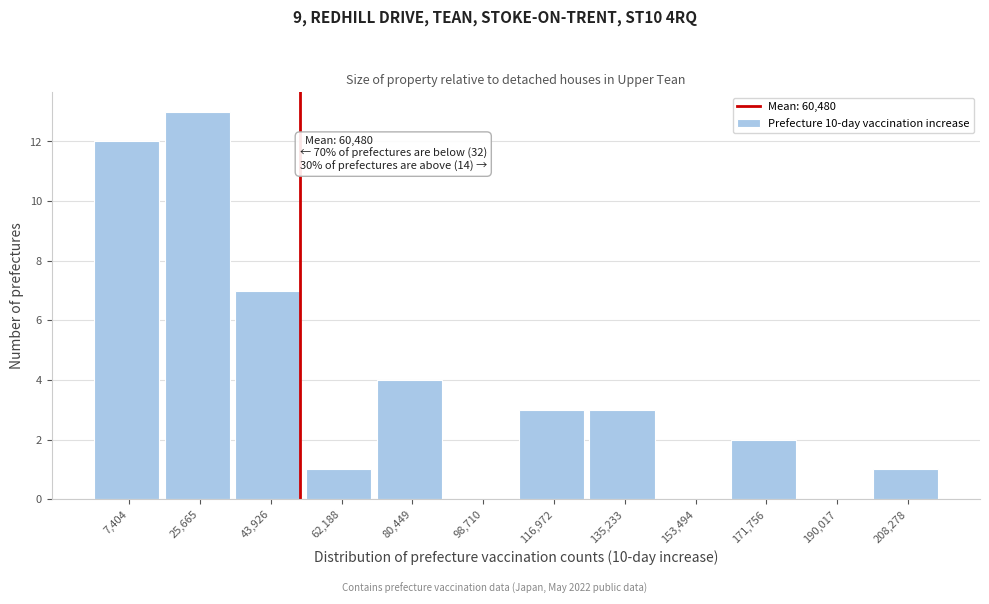

Reading left to right, list all the values displayed in this chart.

7,404=12	25,665=13	43,926=7	62,188=1	80,449=4	98,710=0	116,972=3	135,233=3	153,494=0	171,756=2	190,017=0	208,278=1